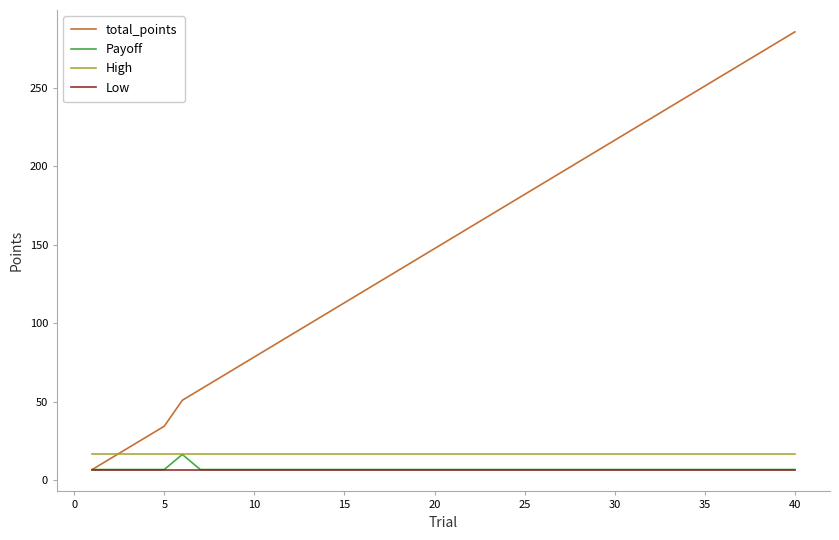

What is the minimum value for High?

16.5